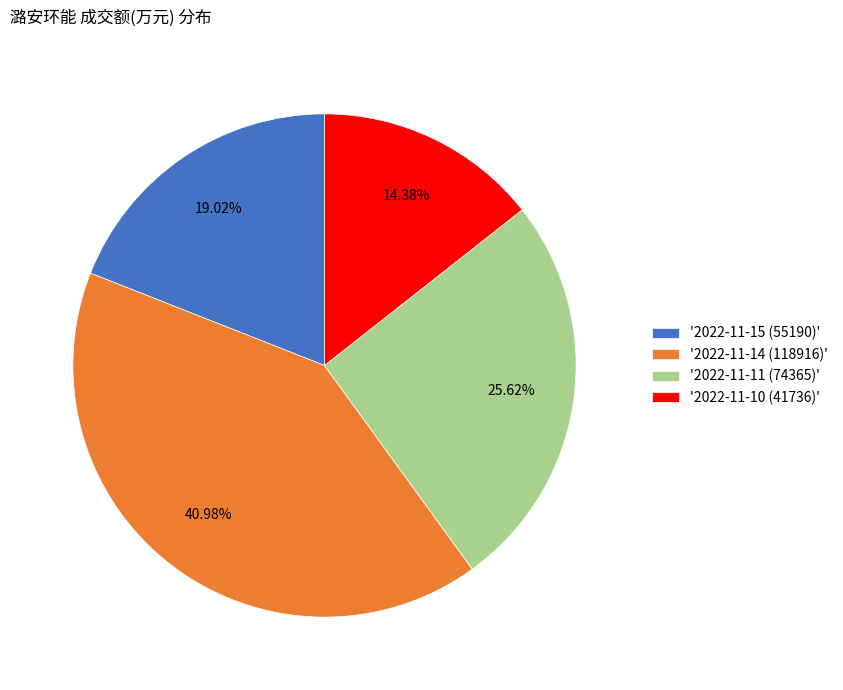

Which category has the biggest portion of the pie?

'2022-11-14 (118916)'